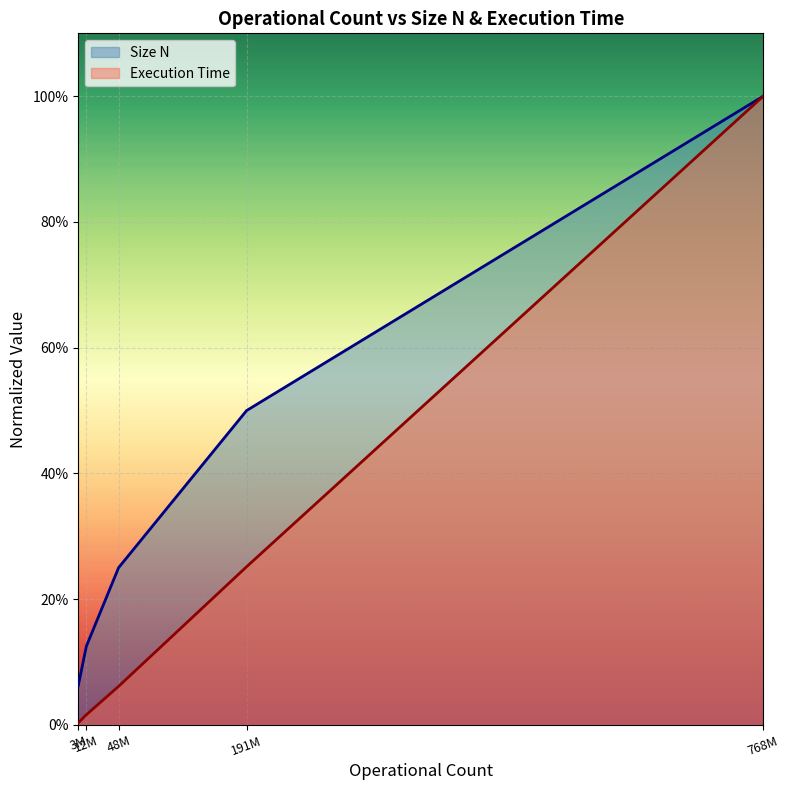

List the labels in order of Size N value, smallest first.

3M, 12M, 48M, 191M, 768M